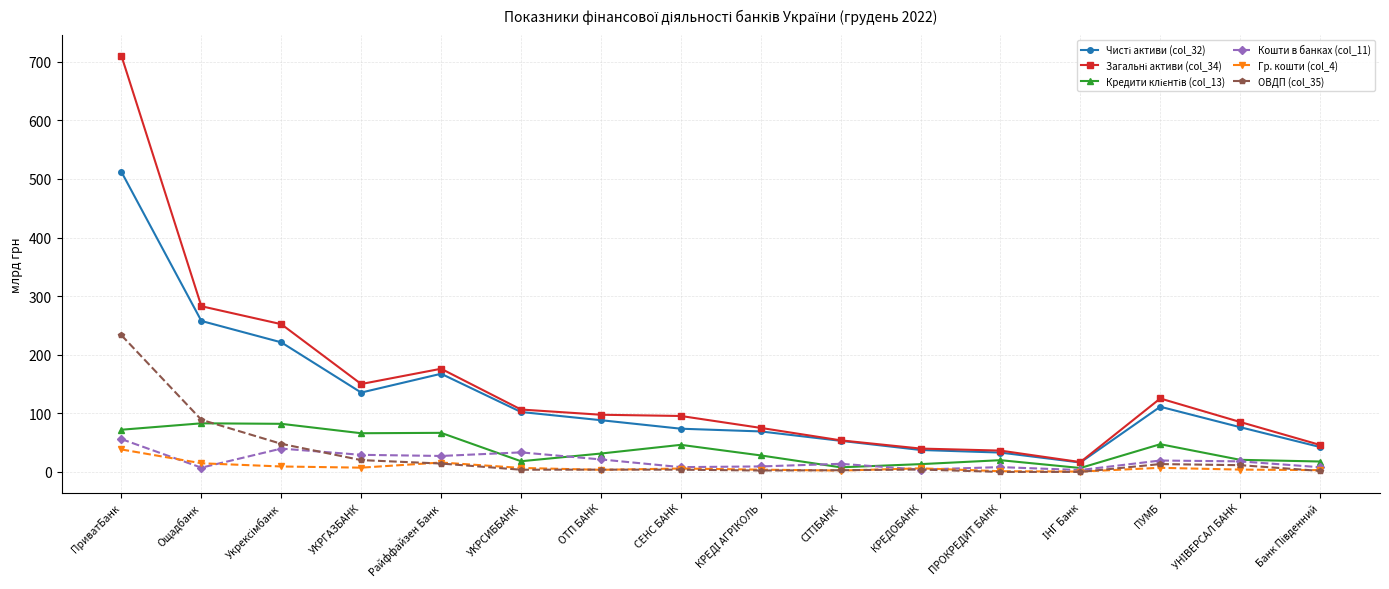

What is the label of the 6th point from the right?

КРЕДОБАНК